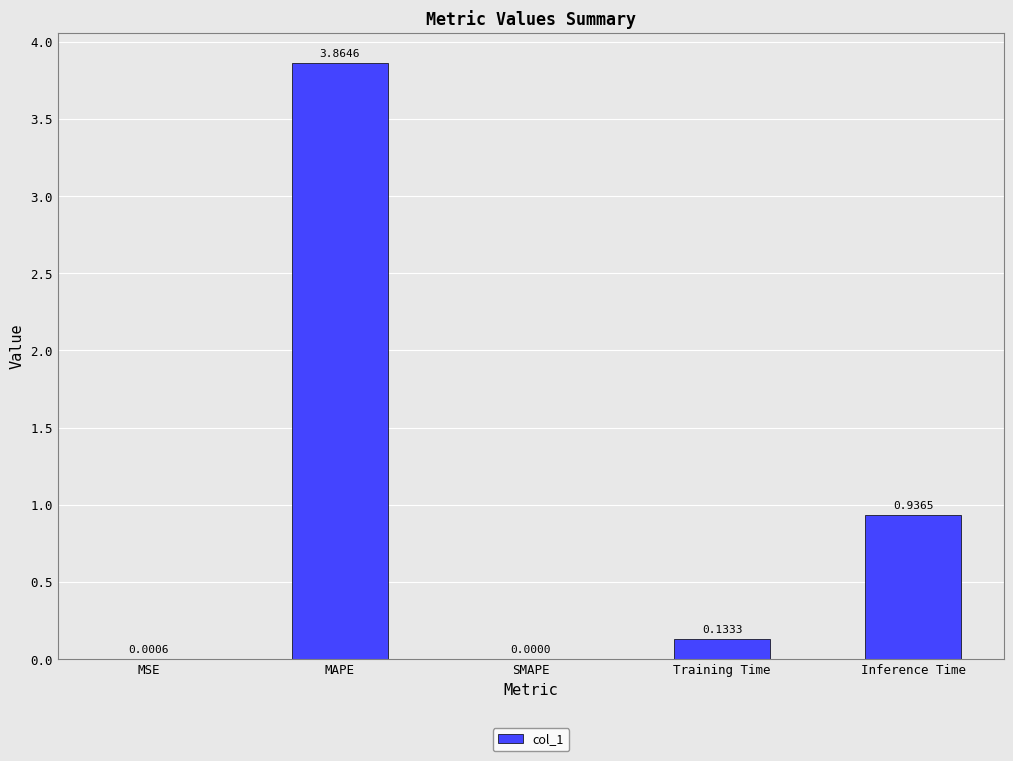

What is the sum of all values?

4.9